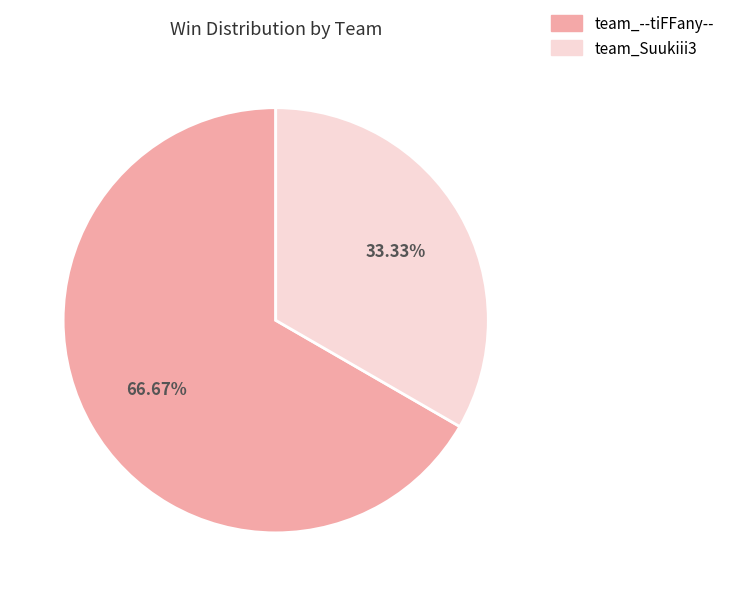

Does team_--tiFFany-- represent more than half of the total?

Yes